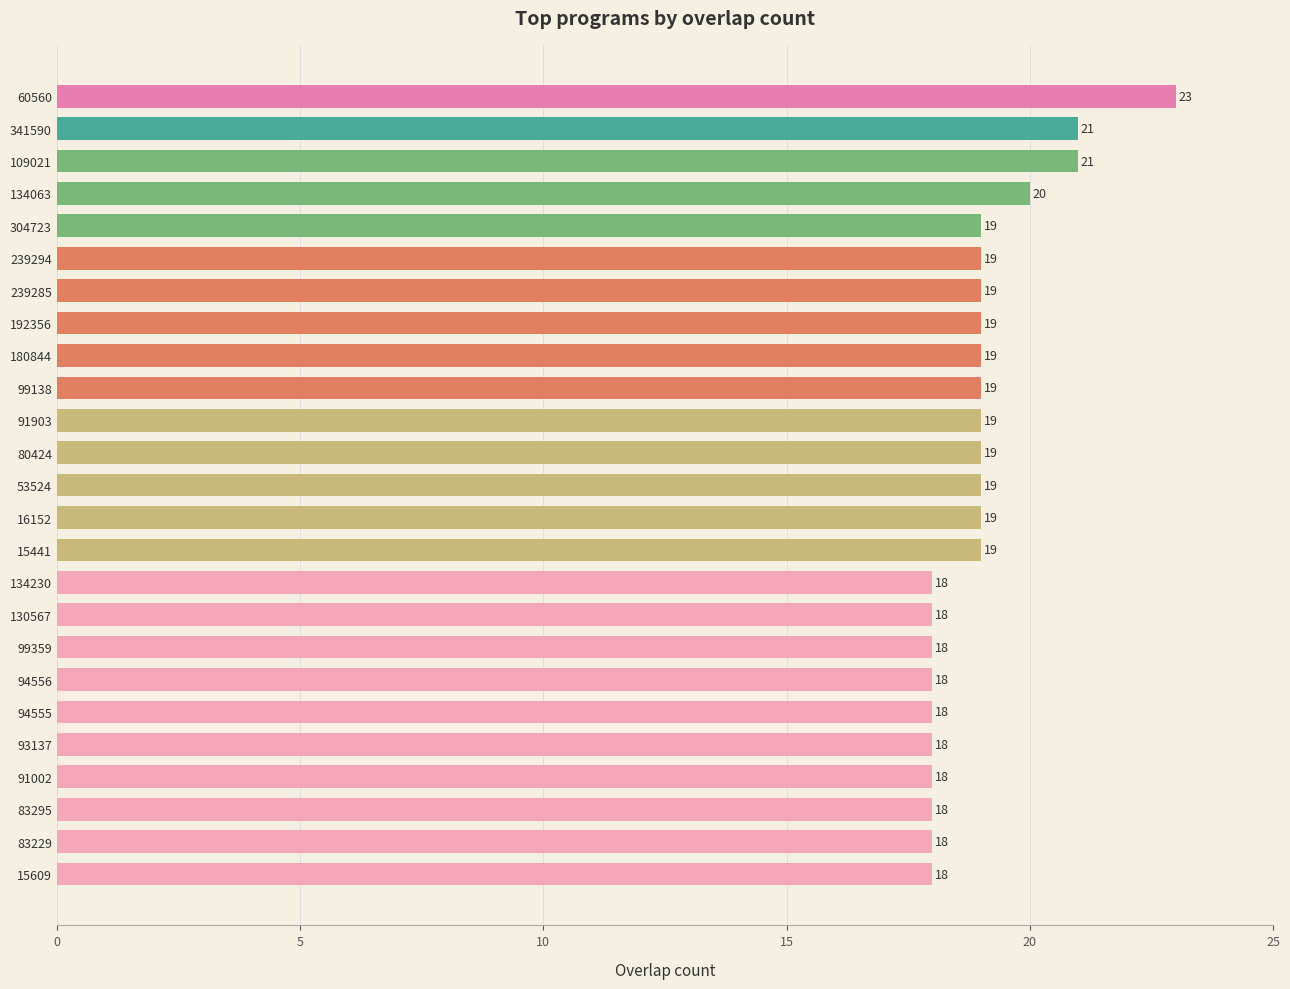

What is the difference between the values at 94556 and 99138?

1